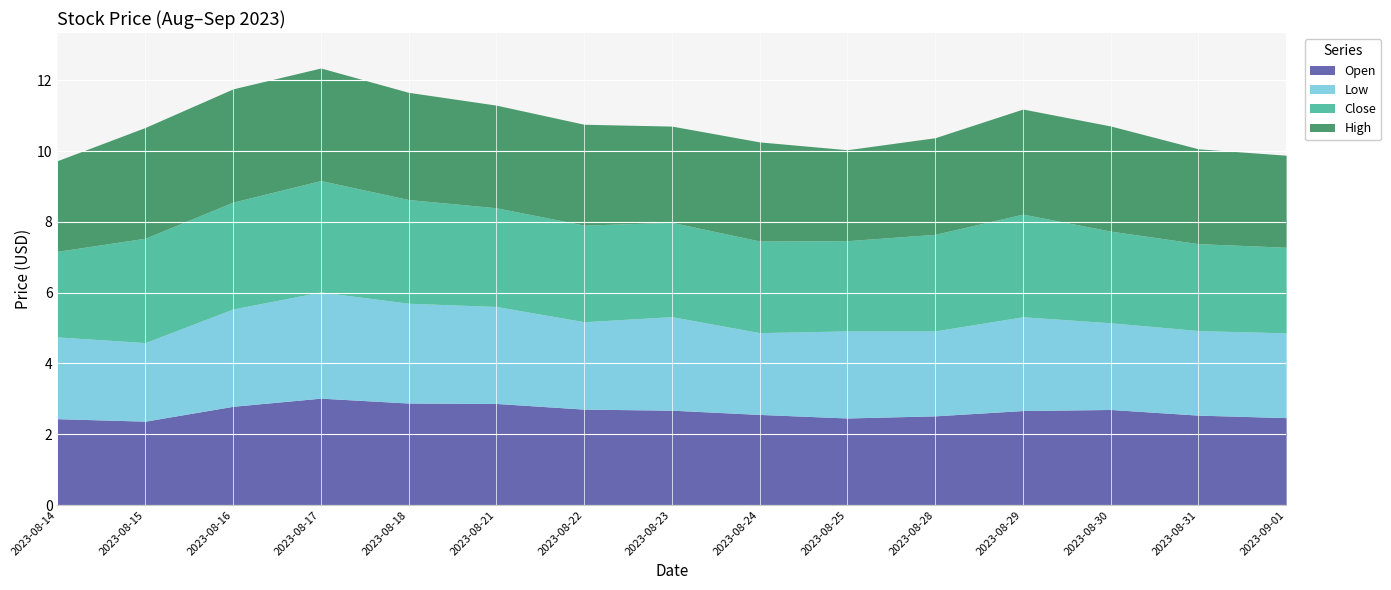

Does the chart display data point markers on the line(s)?

No